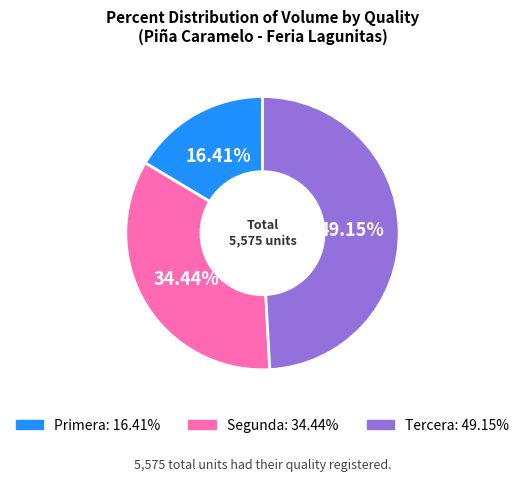

Is there a majority slice in this chart?

No